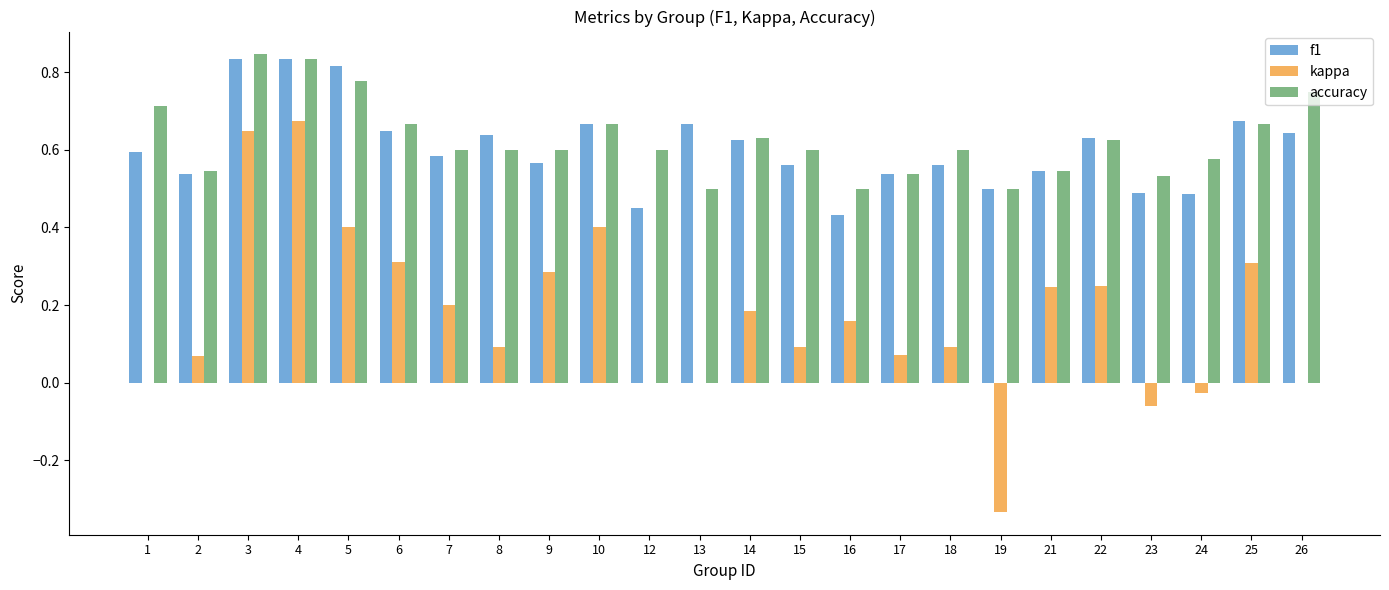

True or false: kappa has a value of 0.4 at 10.

True